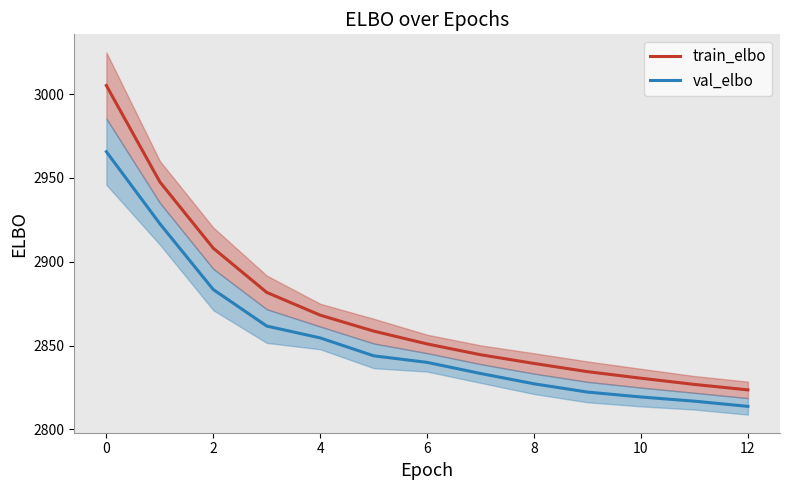

At which label does train_elbo reach its peak?

0